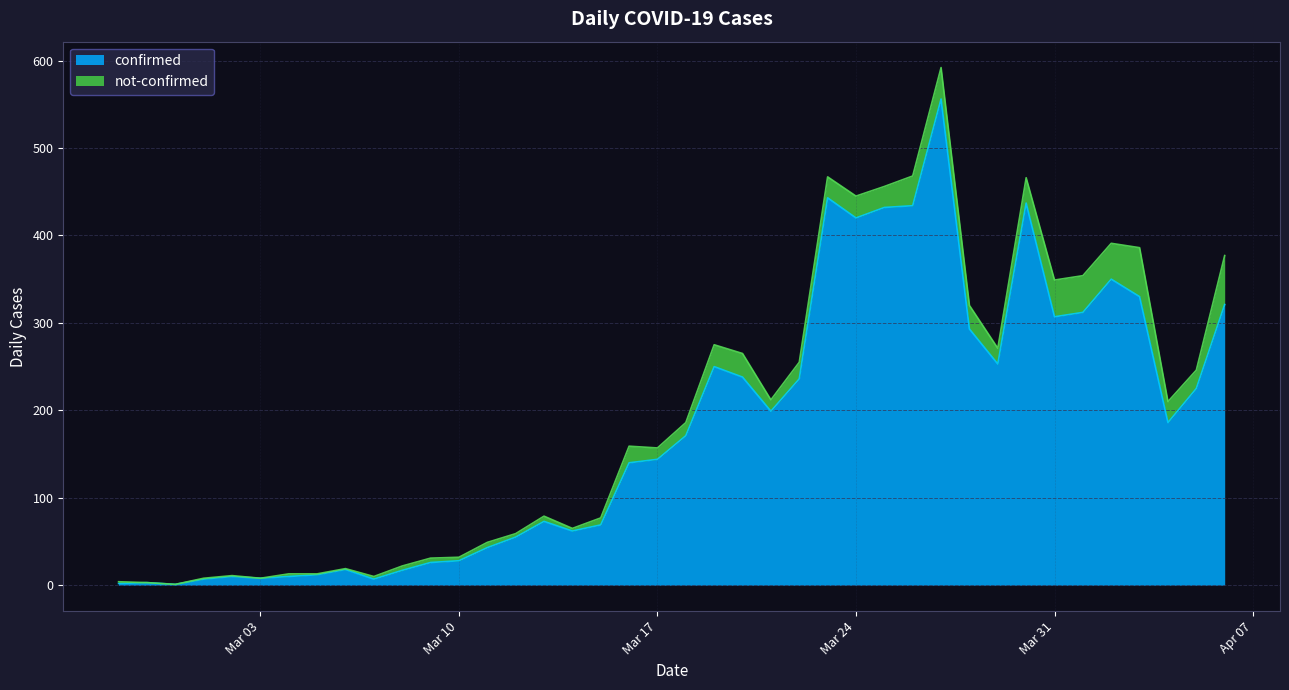

Between 2020-02-29 and 2020-03-28, which is larger?

2020-03-28